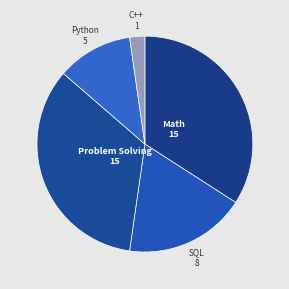

Count the number of slices in the pie.

5